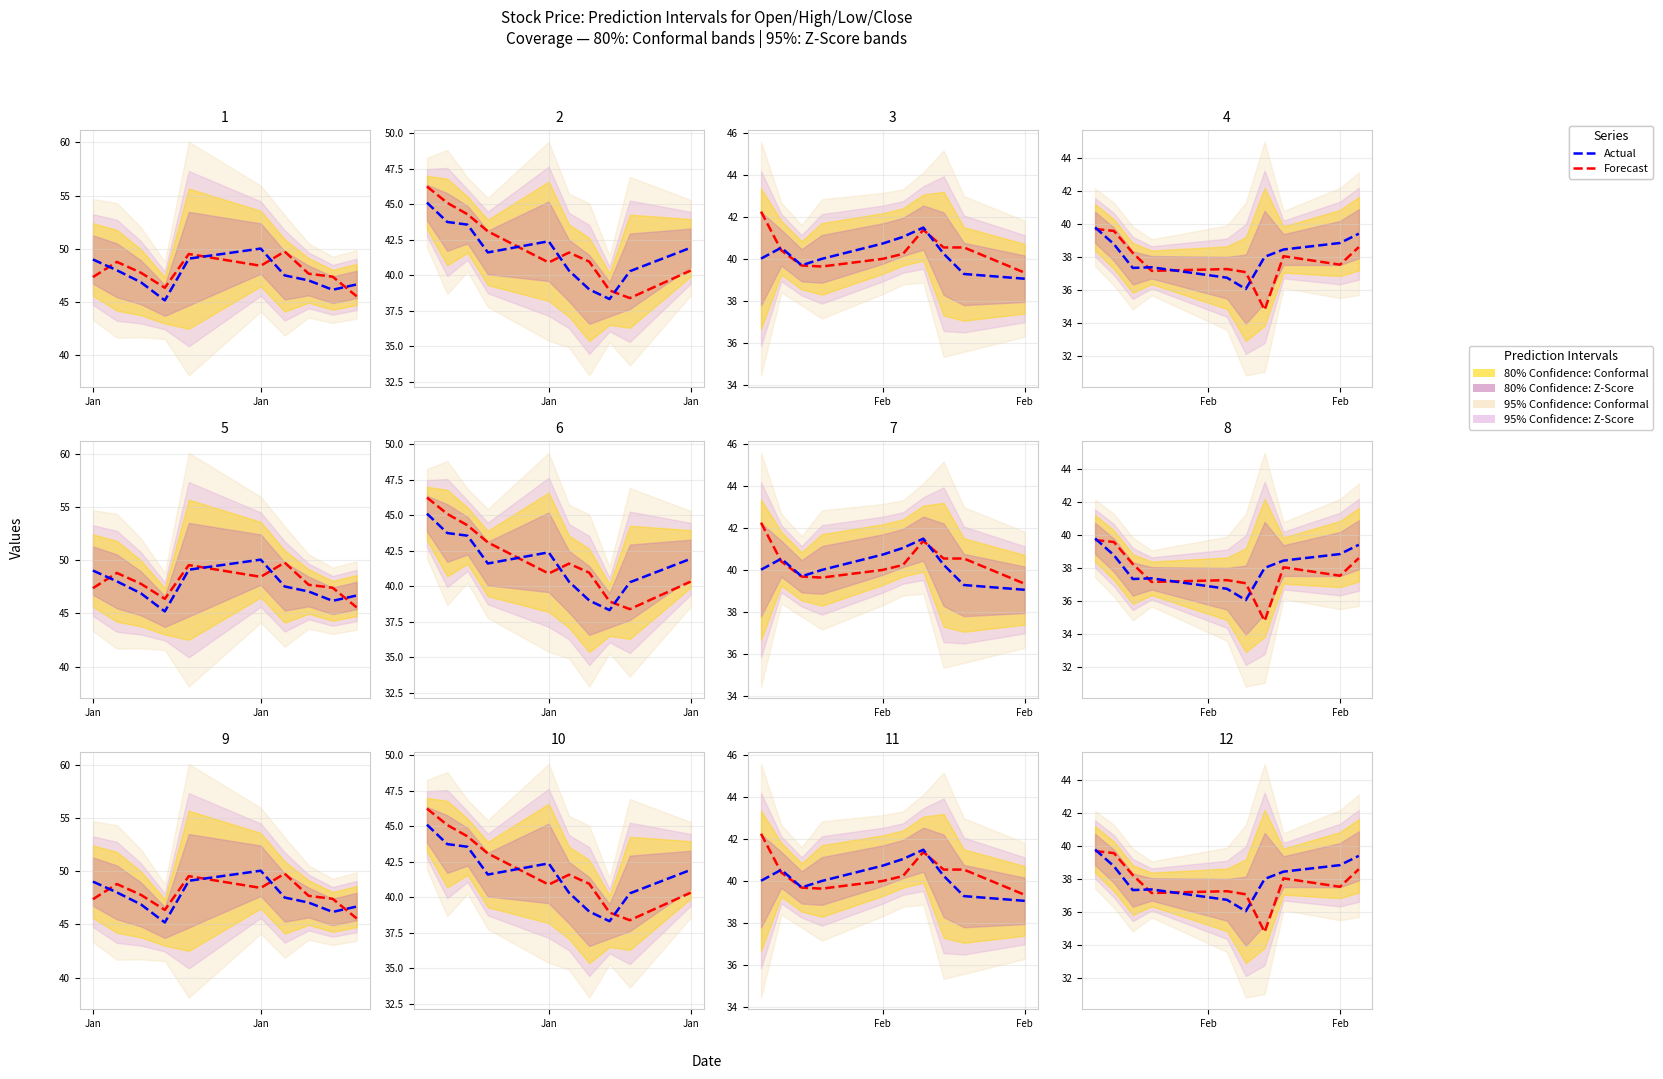

What are all the series names shown in the legend?

Forecast, Actual